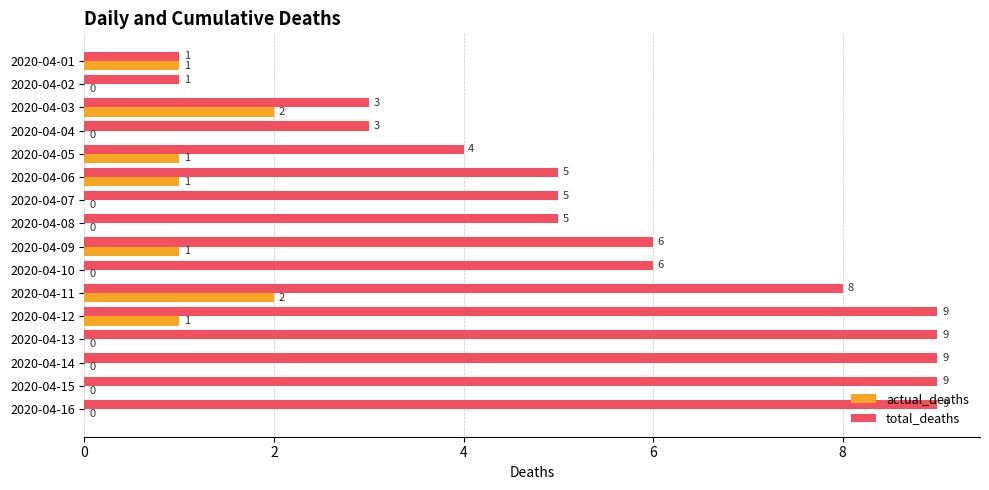

What is the sum of the total_deaths values at 2020-04-01 and 2020-04-05?

5